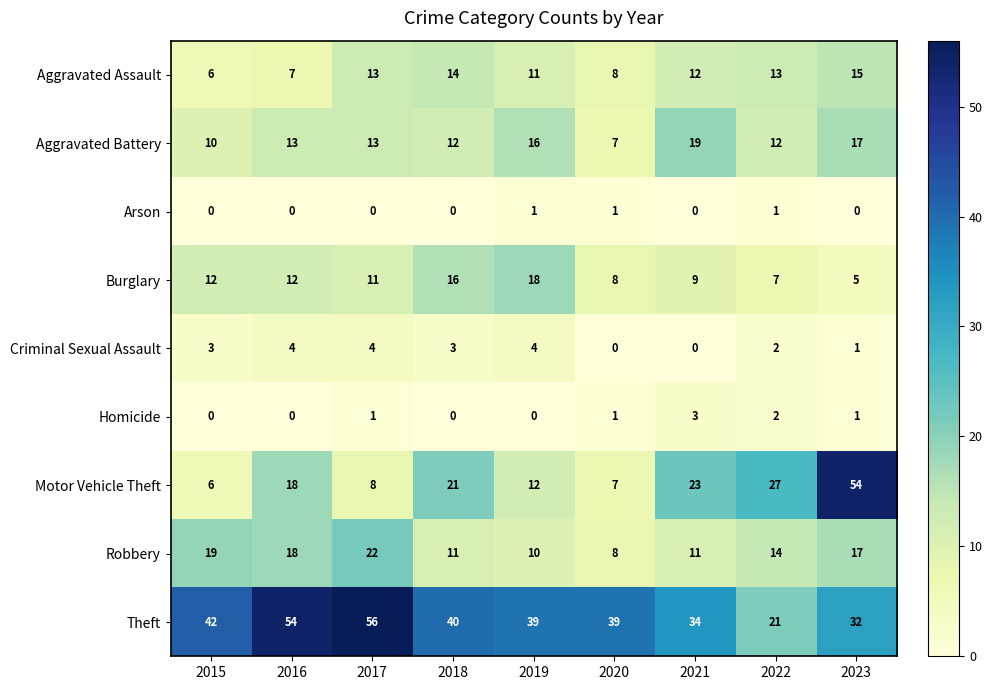

At which category is the sum across all series the highest?

2023